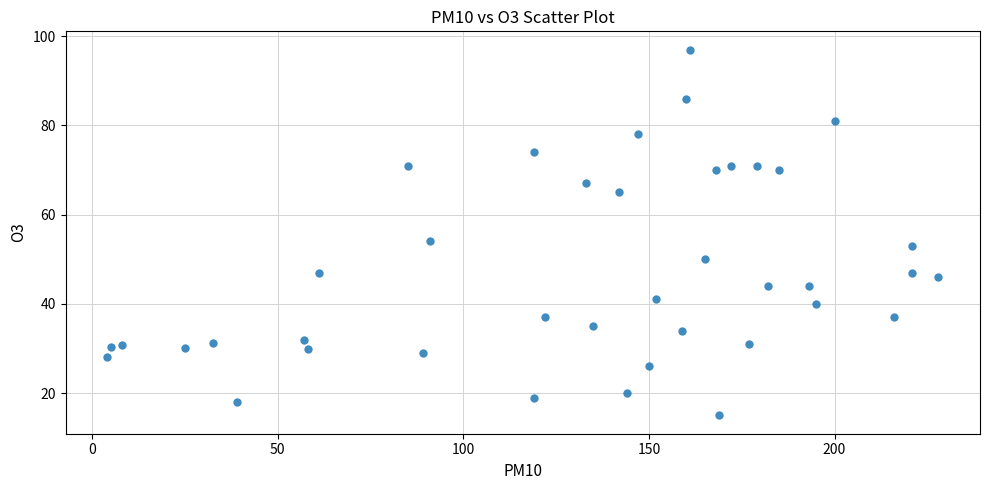

What is the range of X values (max minus min)?

224.0